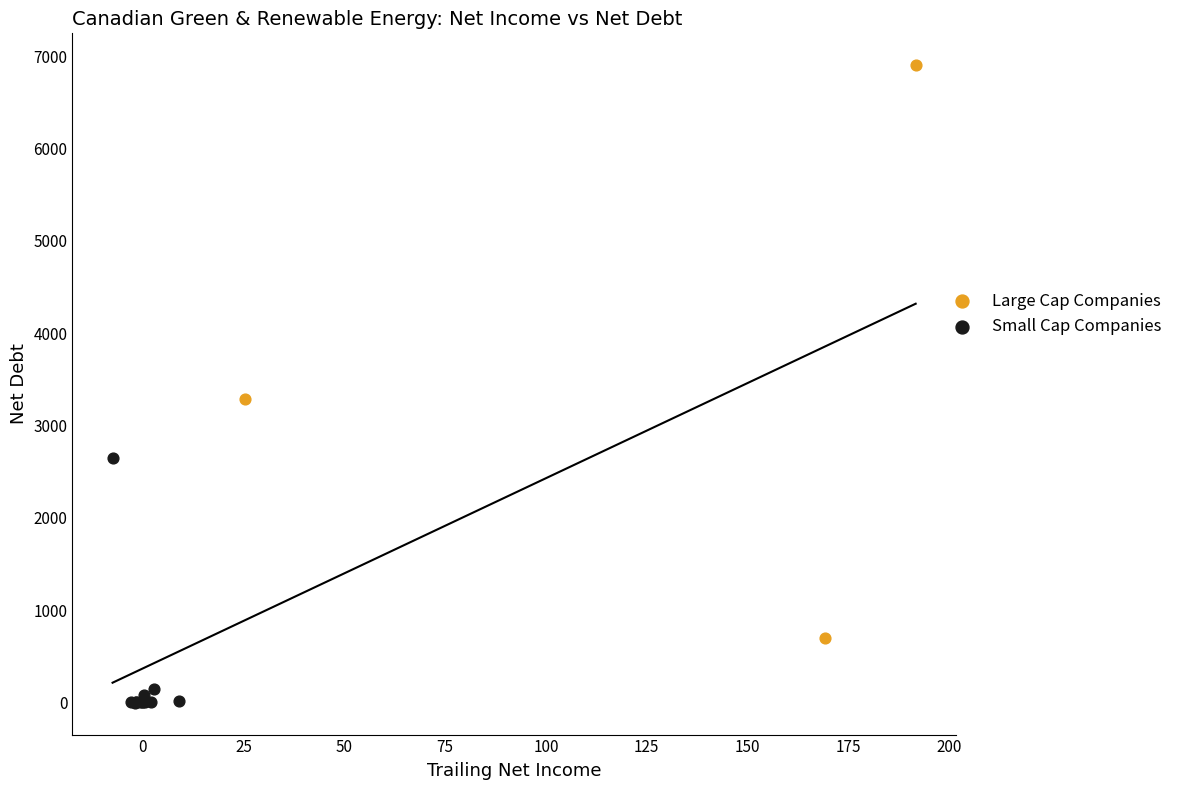

Which series reaches the maximum Y coordinate?

Large Cap Companies